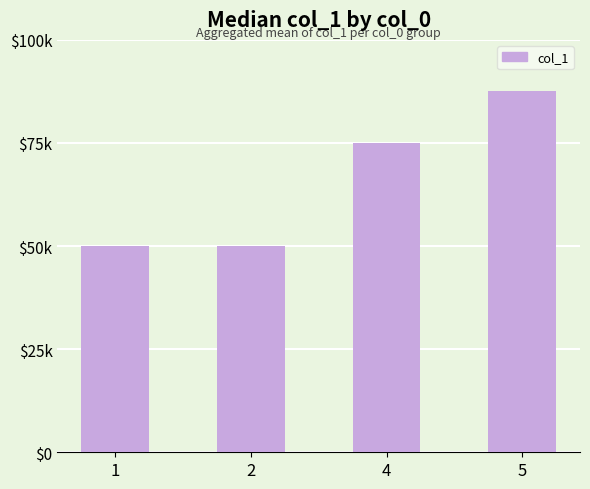

What is the ratio of the value at 4 to the value at 5?

0.9